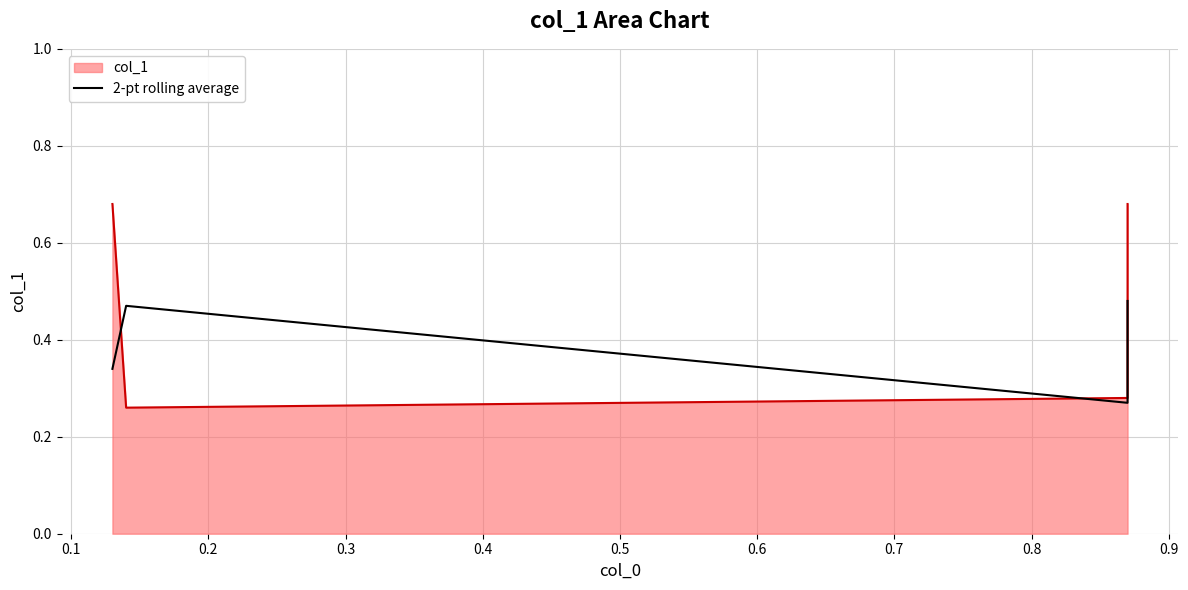

What is the smallest value displayed?

0.3